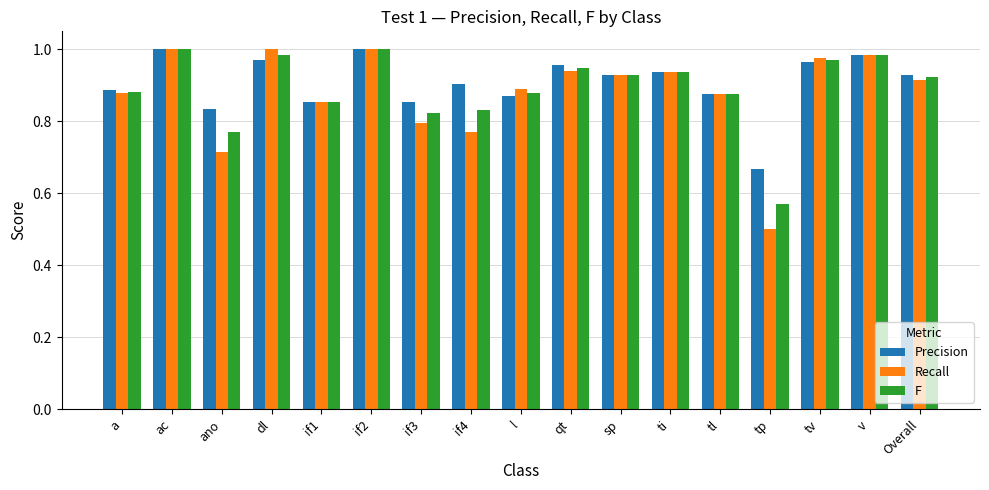

Which series has the largest range (max minus min)?

Recall